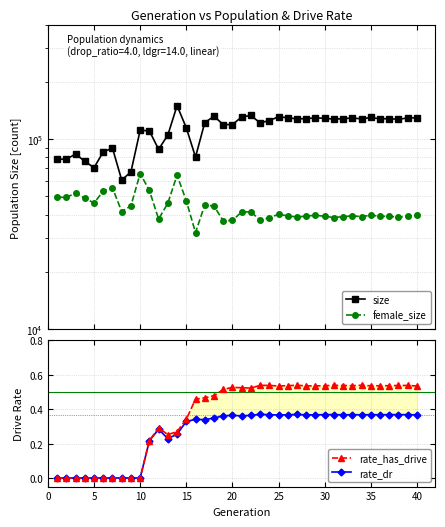

In female_size, how many points are higher than both neighbors (excluding endpoints)?

10